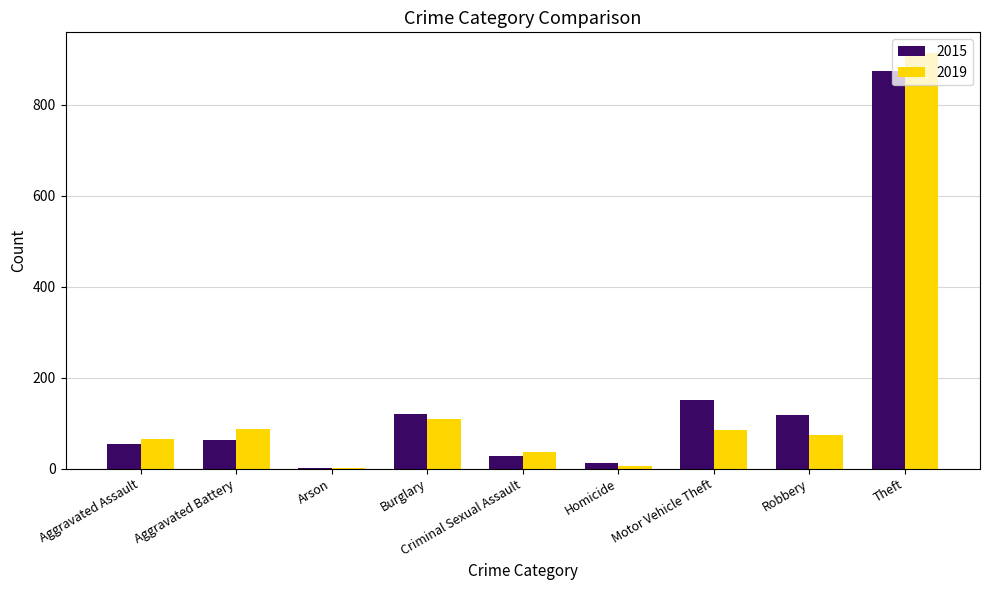

Is the value of 2019 at Theft greater than the value of 2015 at Arson?

Yes